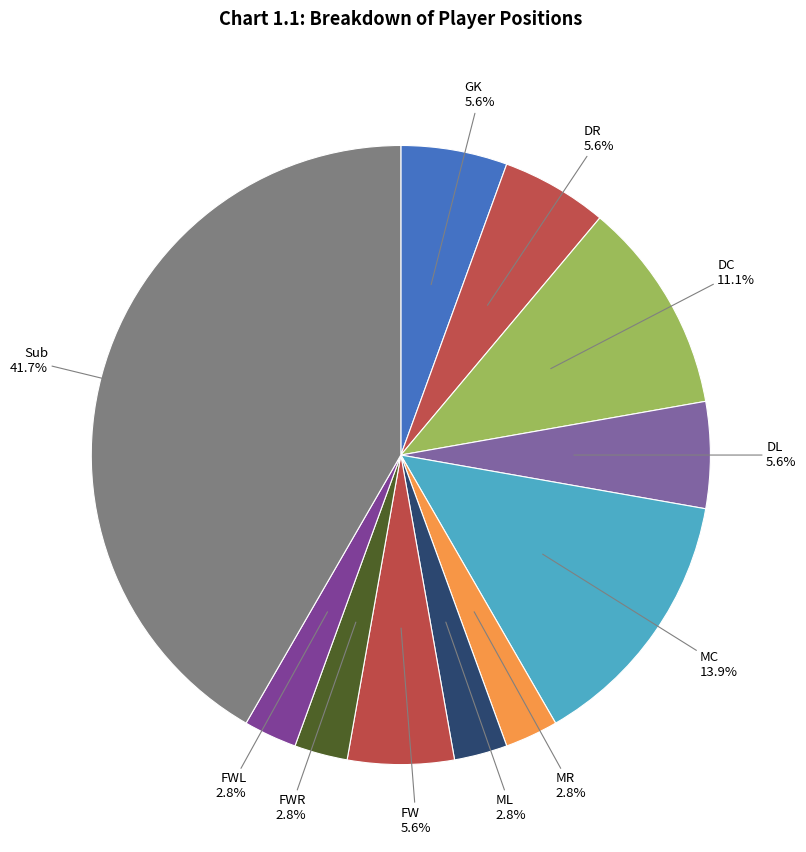

Which slice is the largest?

Sub